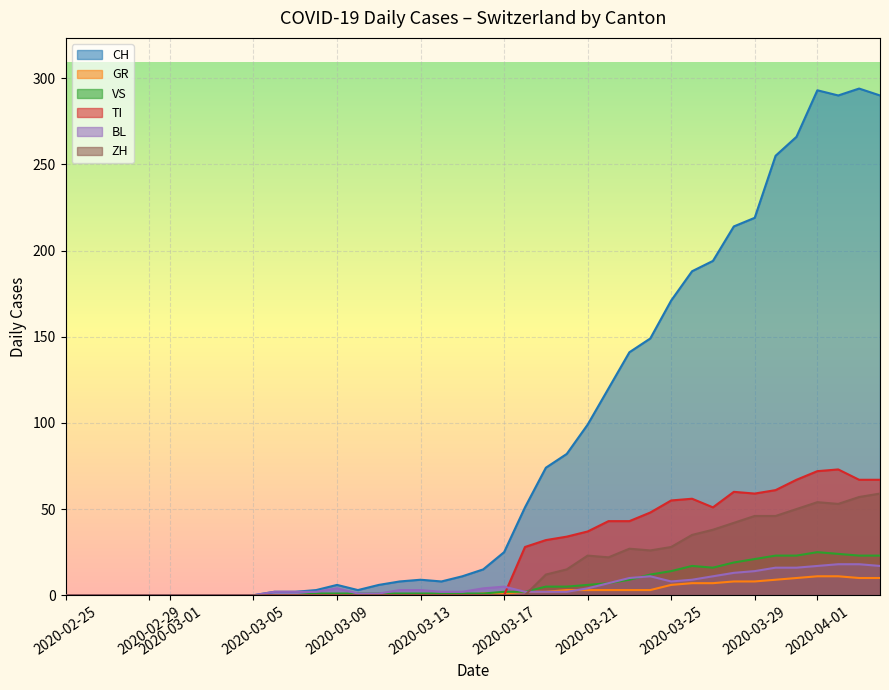

What is the maximum value shown in the chart?

294